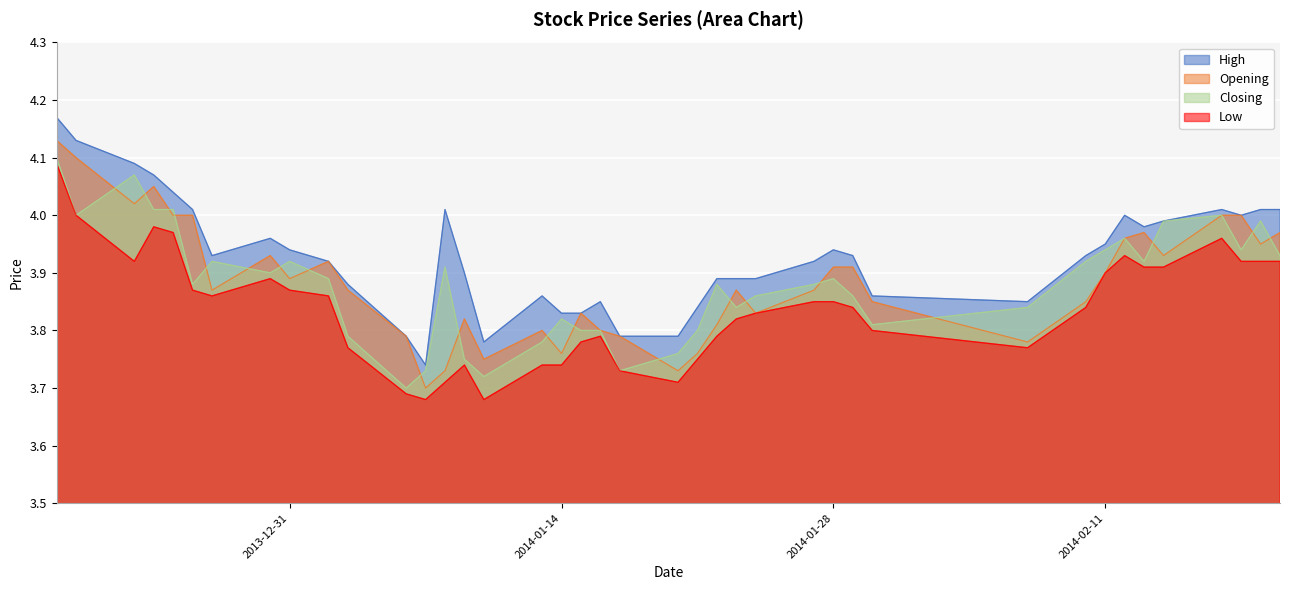

What is the sum of the Low values at 2014-01-16 and 2013-12-25?

7.8